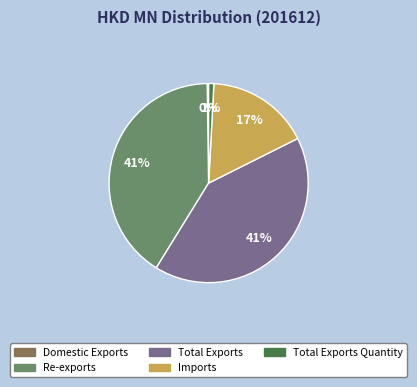

Is there a majority slice in this chart?

No